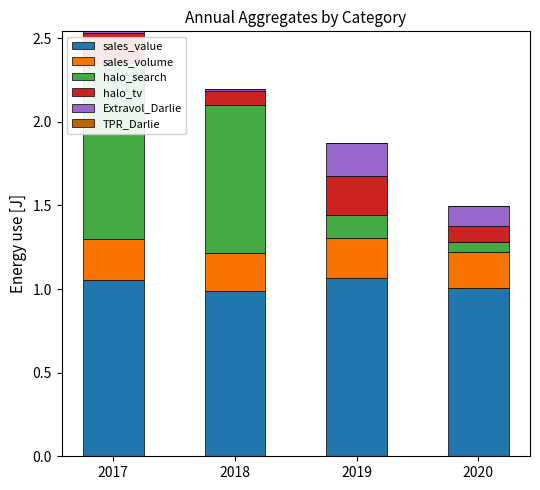

What is the highest value of the halo_search series?

1.1